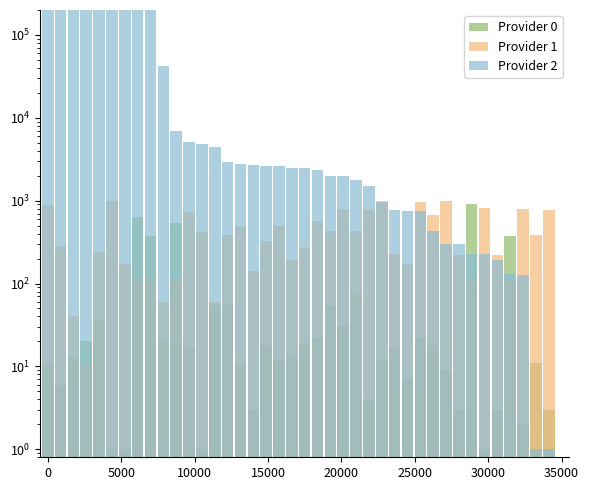

How many values in the Provider 2 series exceed 17?

18